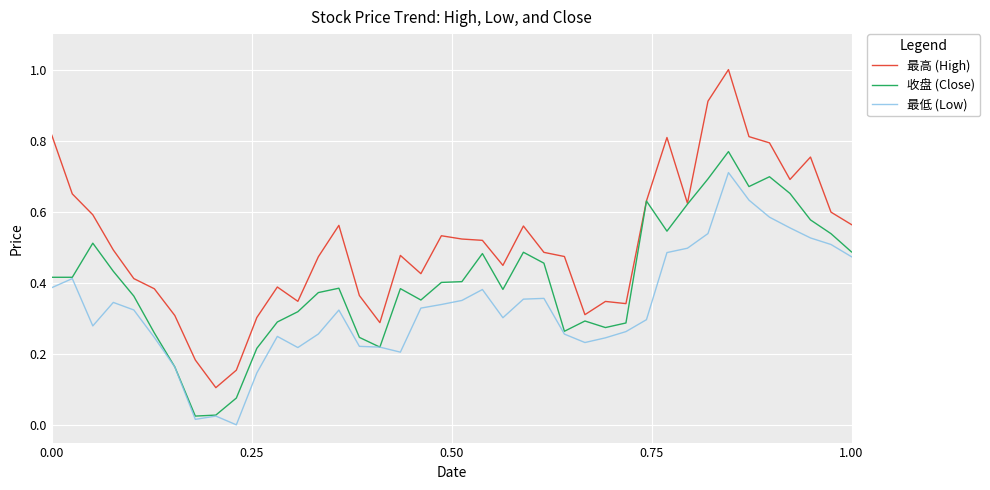

Which series has the largest range (max minus min)?

最高 (High)